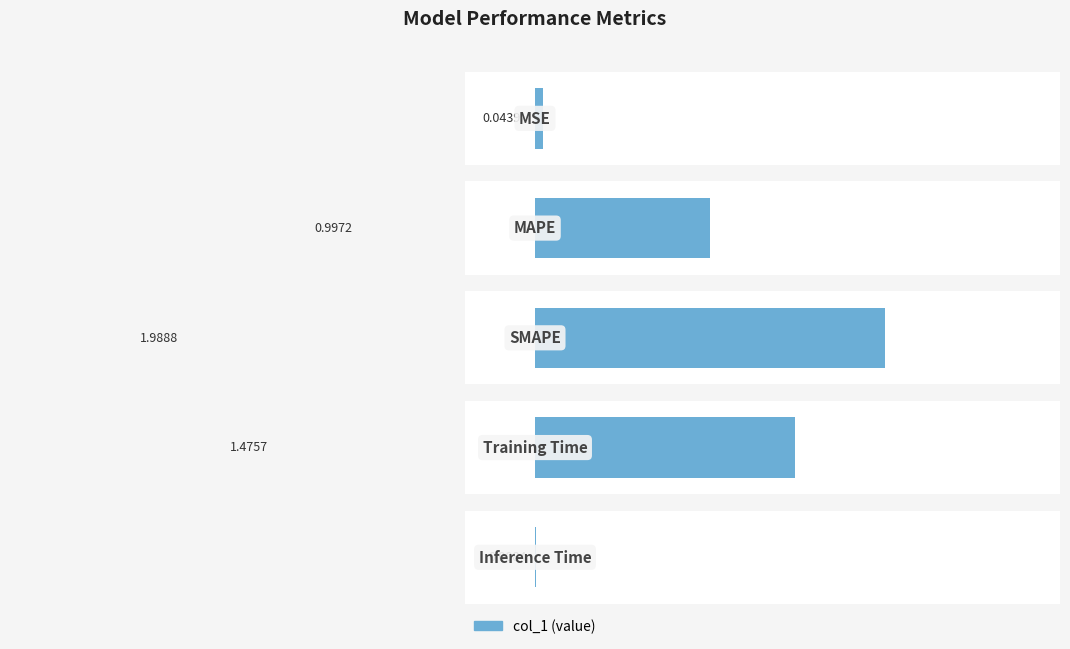

What is the difference between the maximum and second lowest values?

1.9